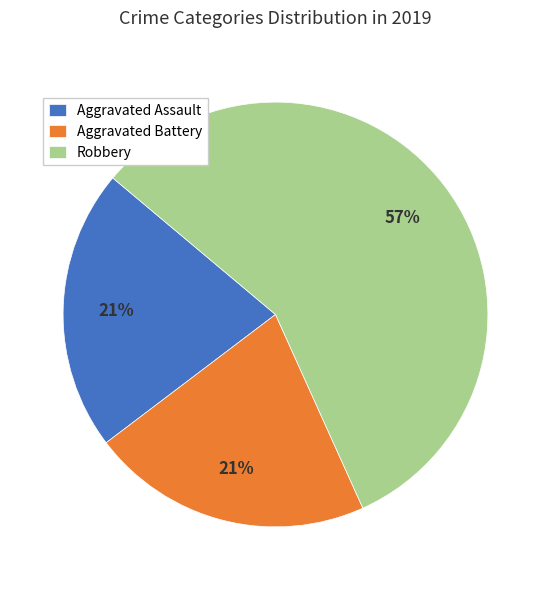

Count the number of slices in the pie.

3